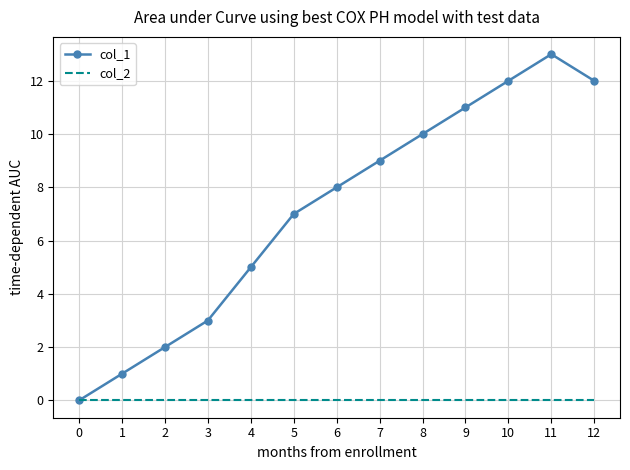

What are all the series names shown in the legend?

col_1, col_2